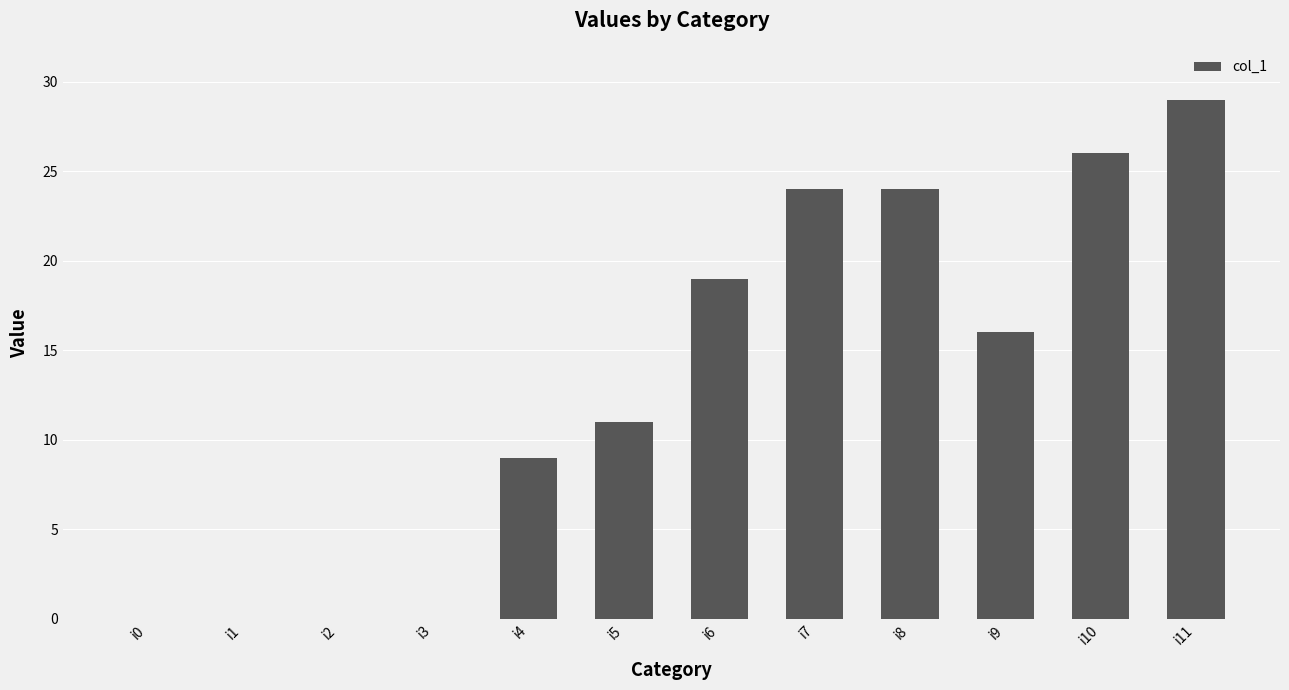

What is the sum of all values?

158